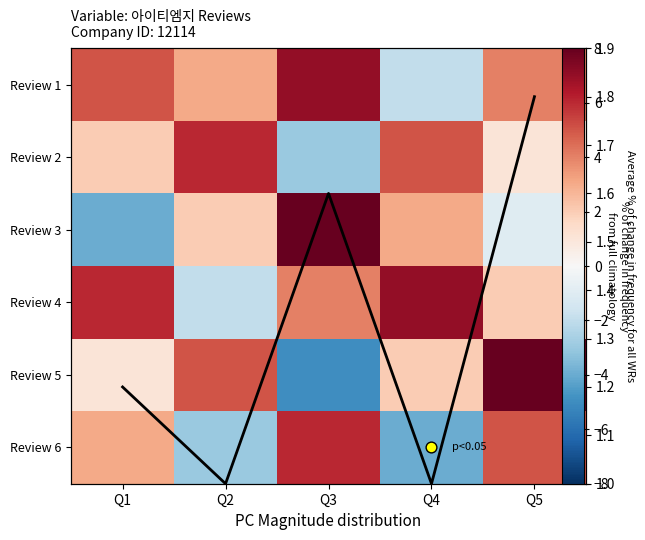

What is the total value across all series at Q5?

20.8